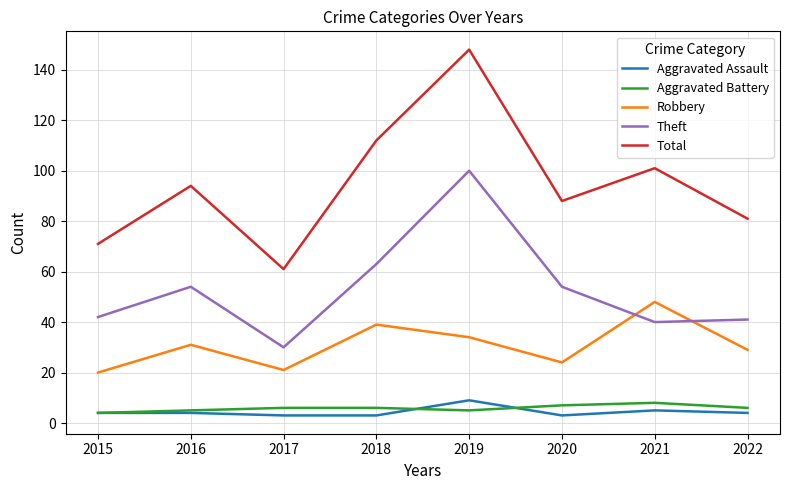

At which label does Total reach its peak?

2019